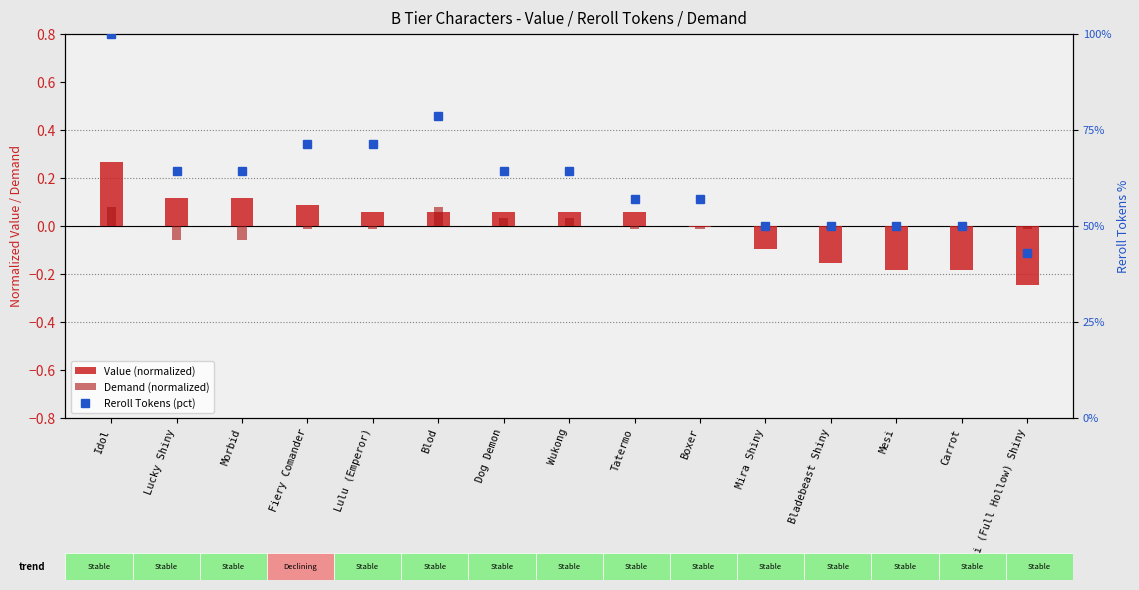

Which series has the widest spread of values?

Reroll Tokens (pct)